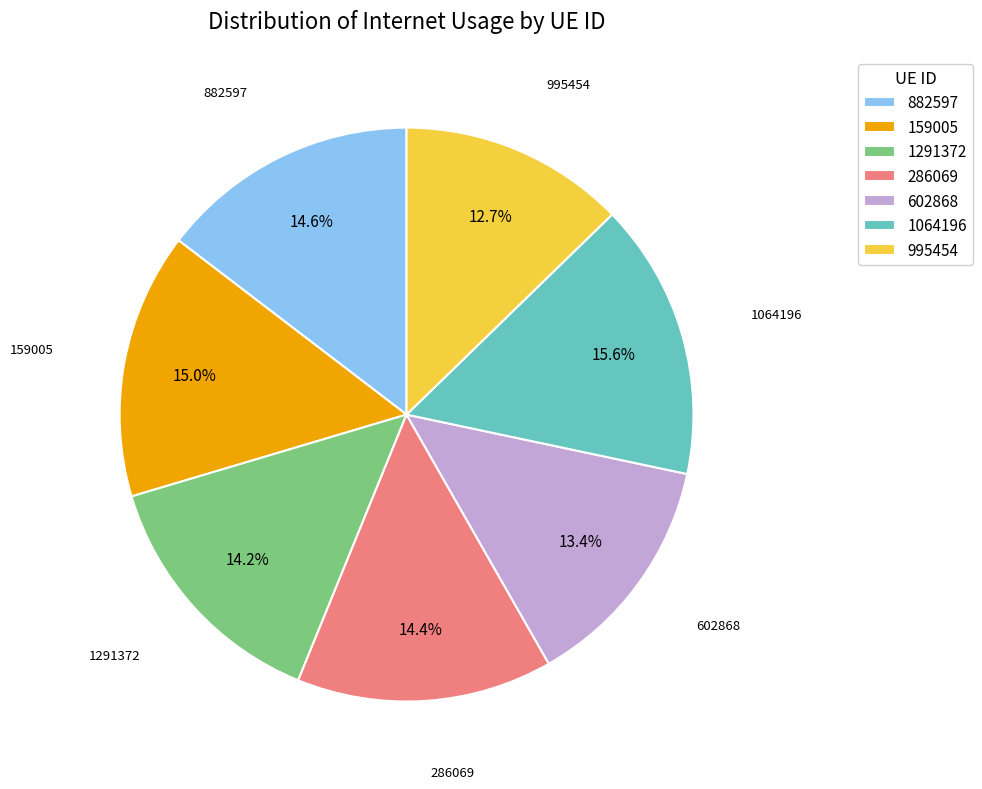

To the nearest percent, what is the combined percentage of 995454 and 602868?

26%